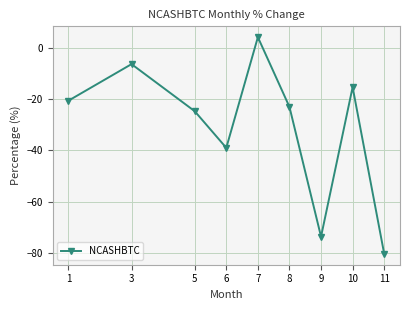

List the labels in order of value, smallest first.

11, 9, 6, 5, 8, 1, 10, 3, 7